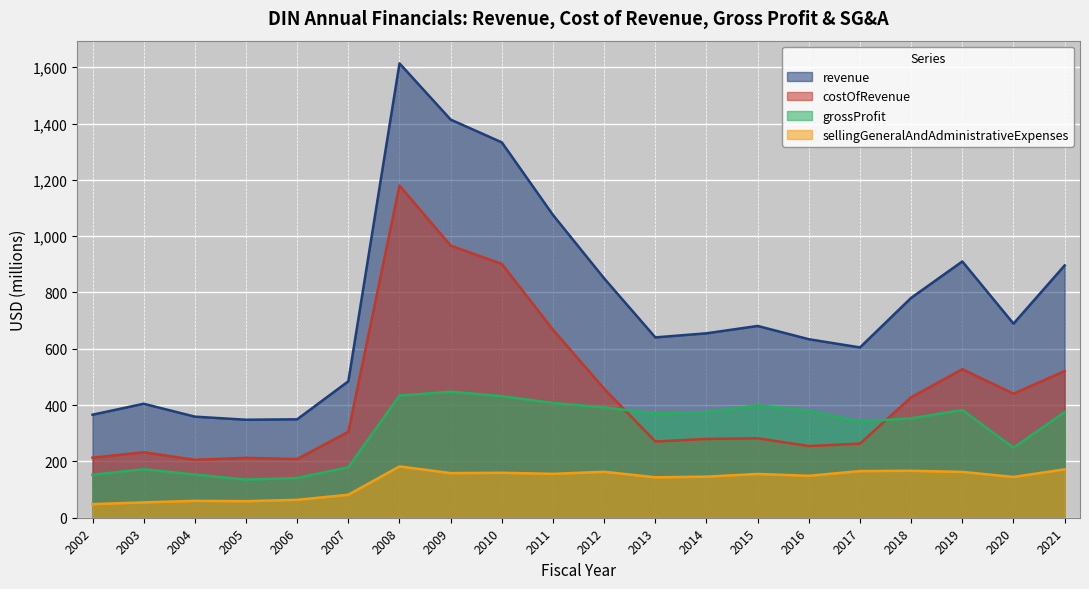

What is the difference between the second highest and minimum values in the revenue series?

1065.9